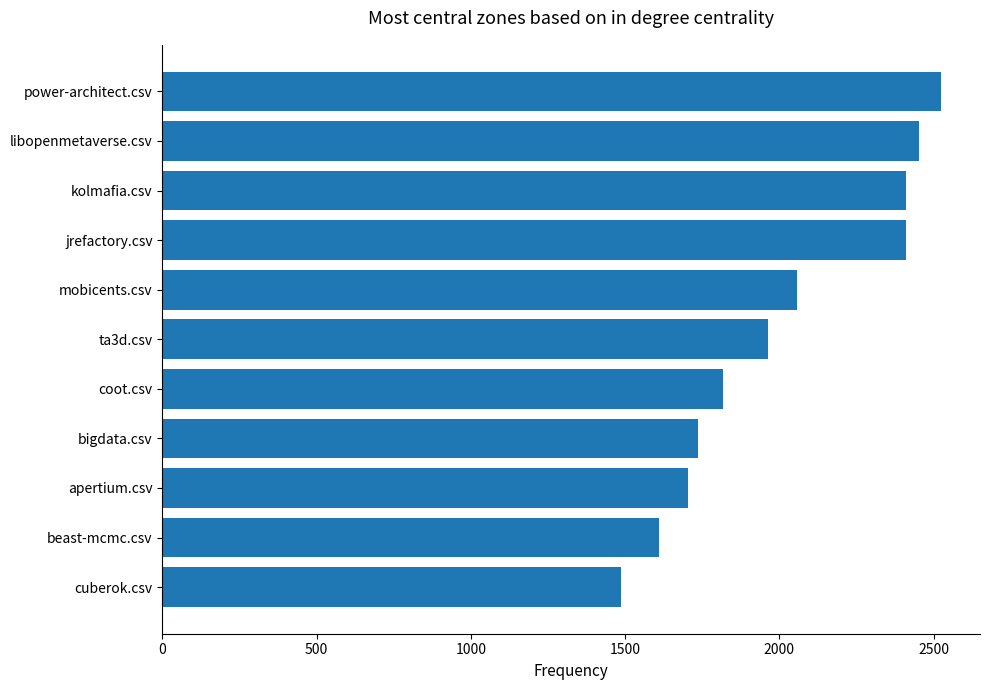

Between cuberok.csv and beast-mcmc.csv, which is larger?

beast-mcmc.csv